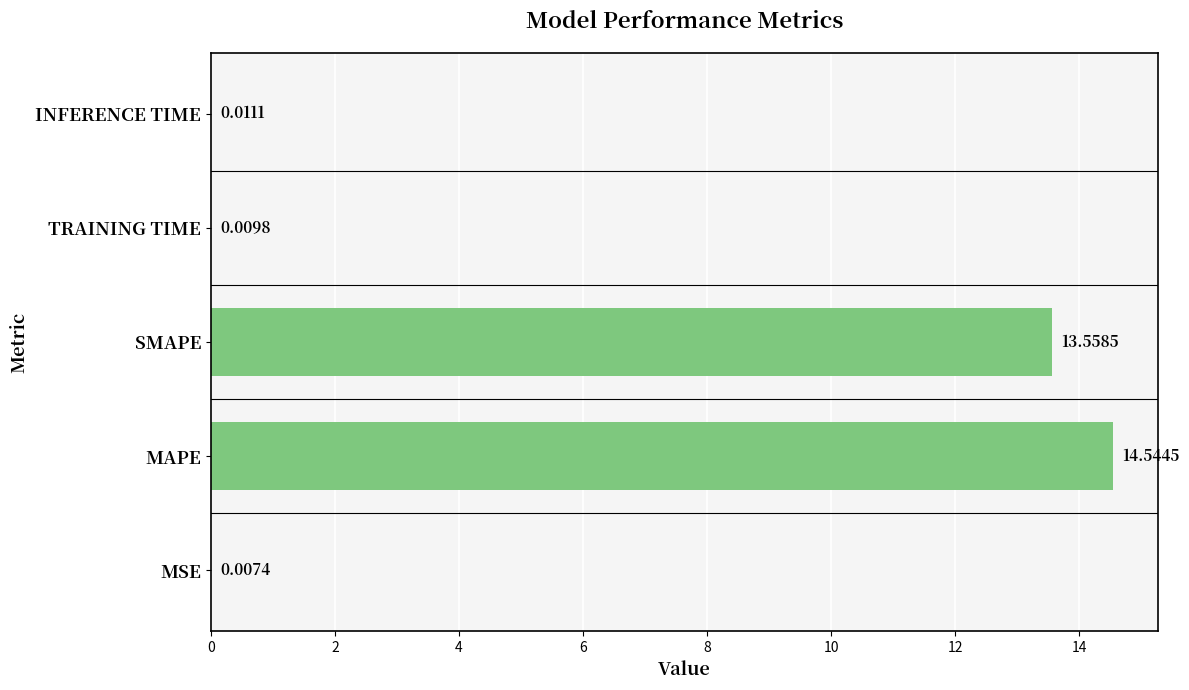

Where is the data nearest to the value 7?

SMAPE